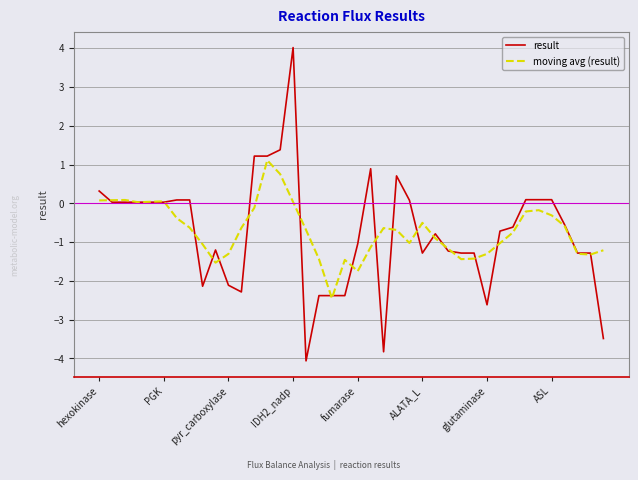

What is the greatest value displayed?

4.0